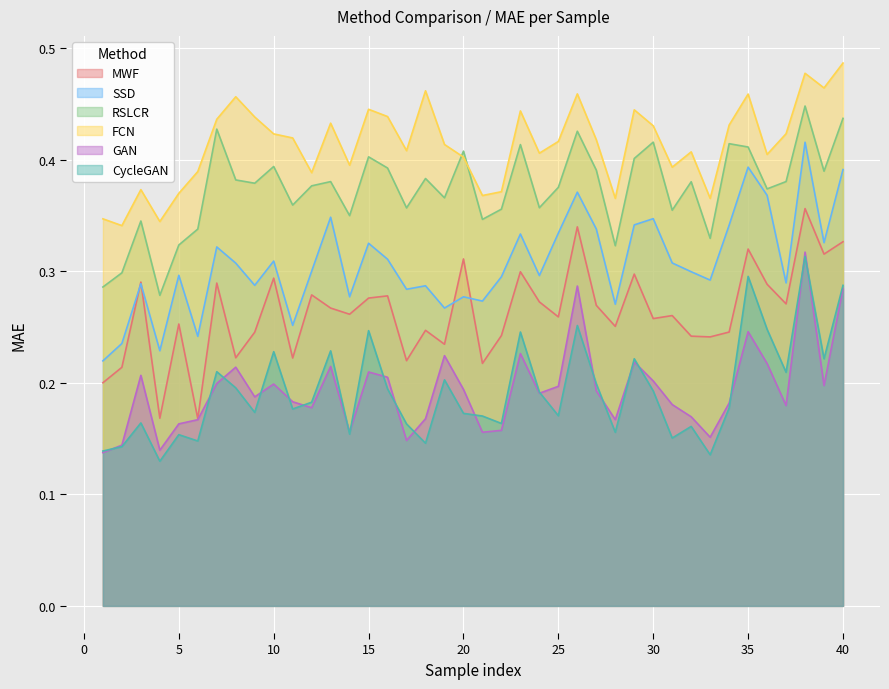

What are all the series names shown in the legend?

MWF, SSD, RSLCR, FCN, GAN, CycleGAN